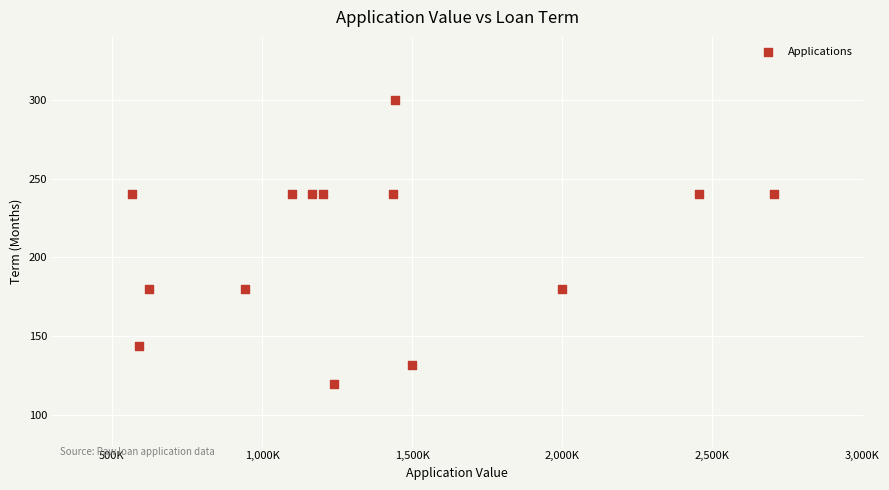

What is the range of X values (max minus min)?

2135333